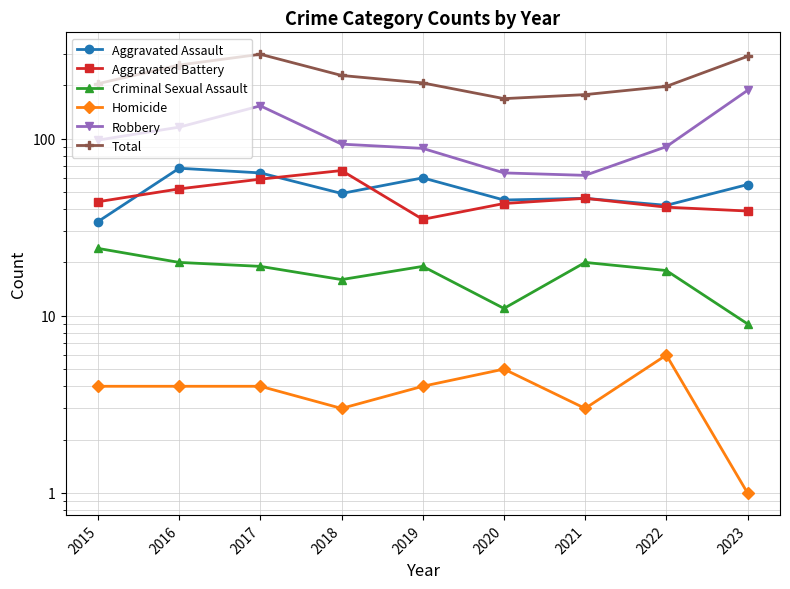

True or false: Criminal Sexual Assault and Aggravated Assault intersect in this chart.

False